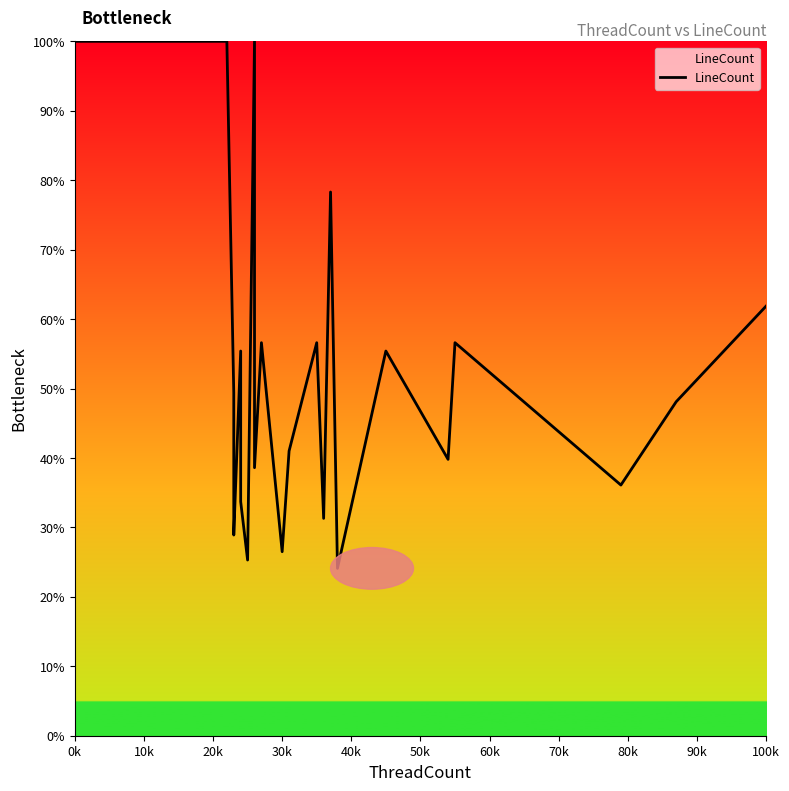

What is the greatest value displayed?

100.0